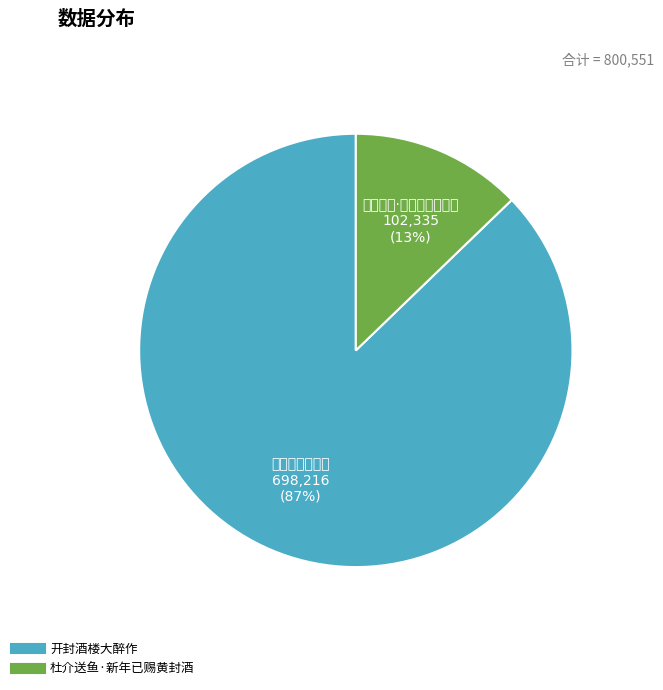

Is there a majority slice in this chart?

Yes